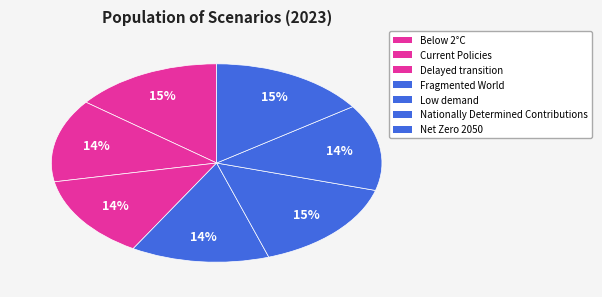

Rank the categories by value from highest to lowest.

Low demand, Net Zero 2050, Below 2°C, Nationally Determined Contributions, Current Policies, Delayed transition, Fragmented World